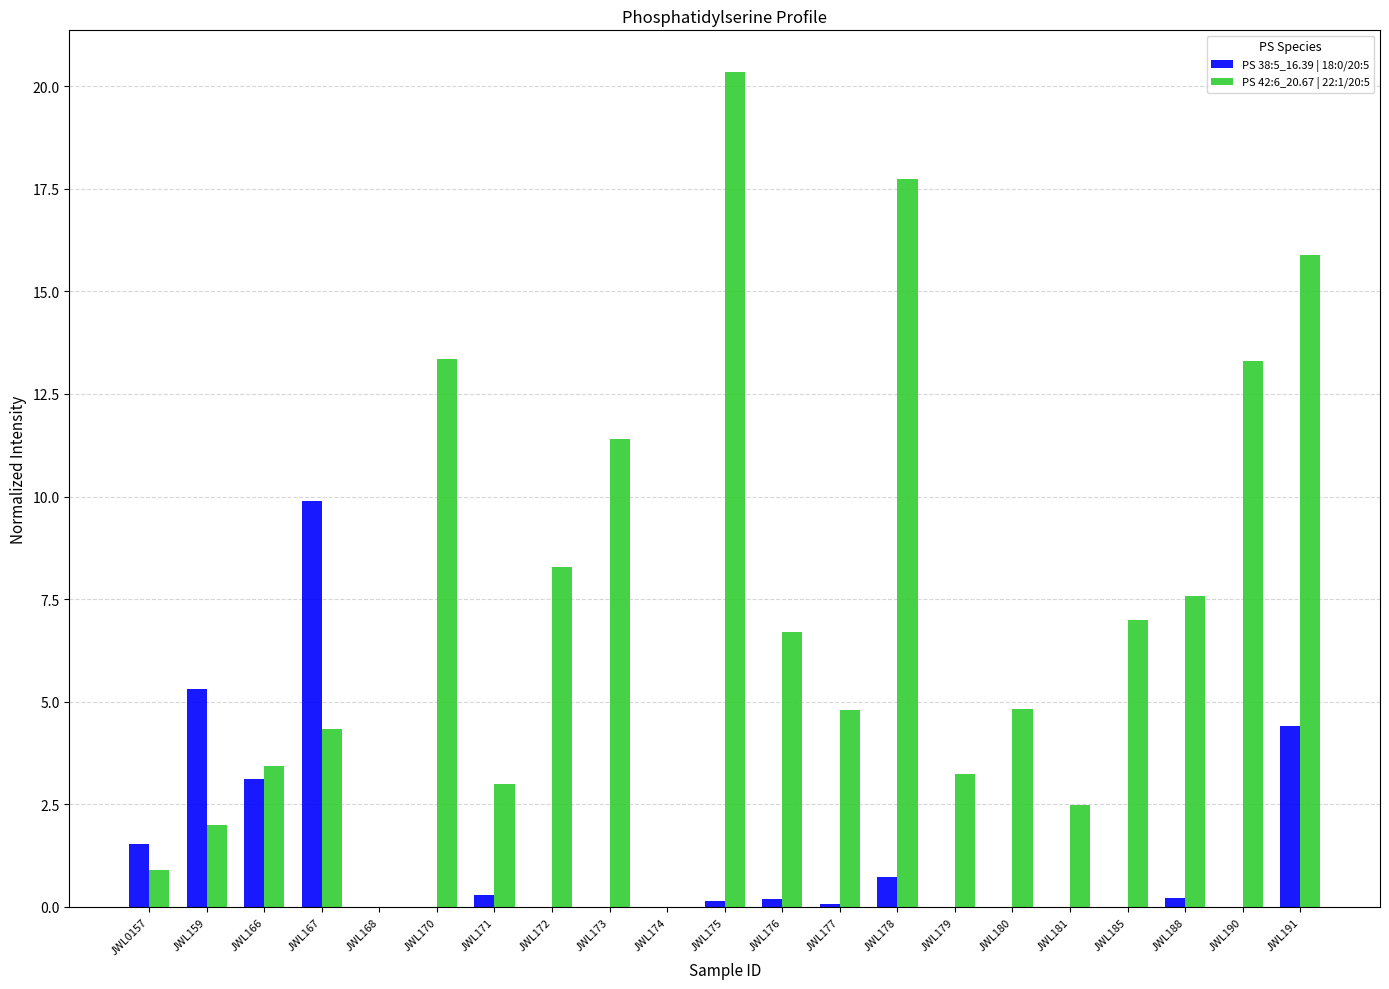

Between JWL0157 and JWL175, which series saw the biggest shift?

PS 42:6_20.67 | 22:1/20:5